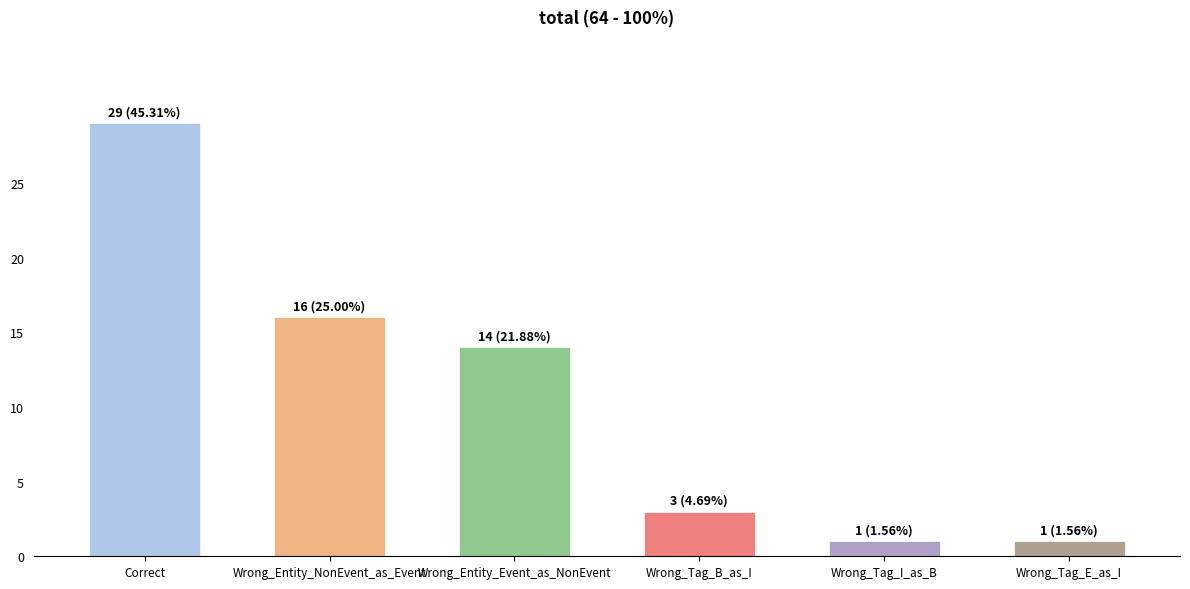

At which category does the chart reach its peak across all series?

Correct